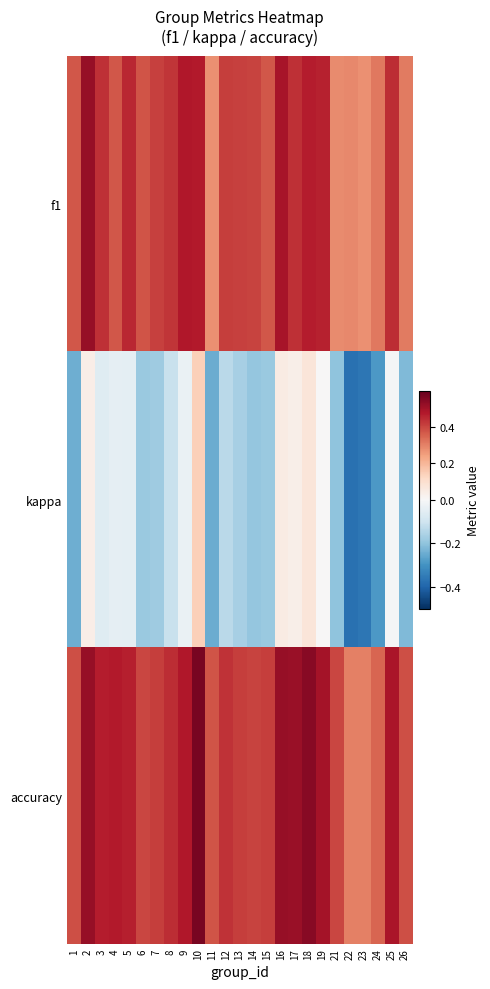

What is the total value across all series at 2?

1.1